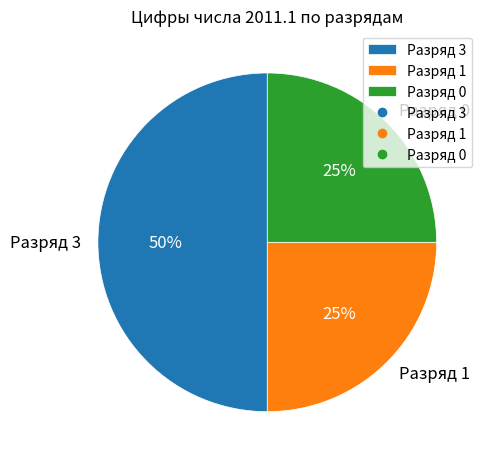

Is Разряд 1 the majority of the pie?

No